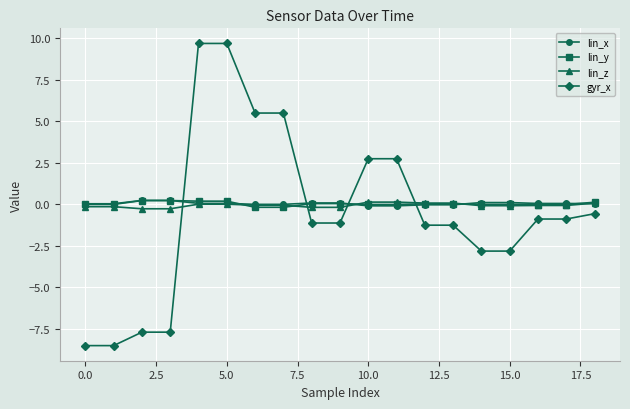

What is the value of the gyr_x point at the 14th from the left?

-1.2